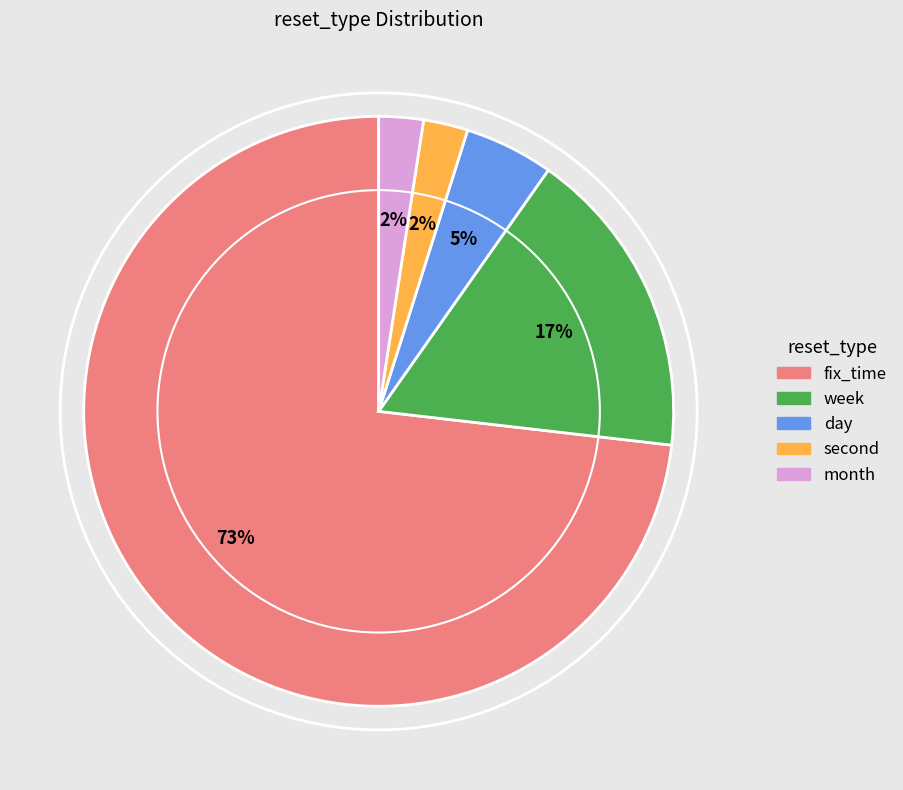

To the nearest percent, what is the average slice percentage?

20%